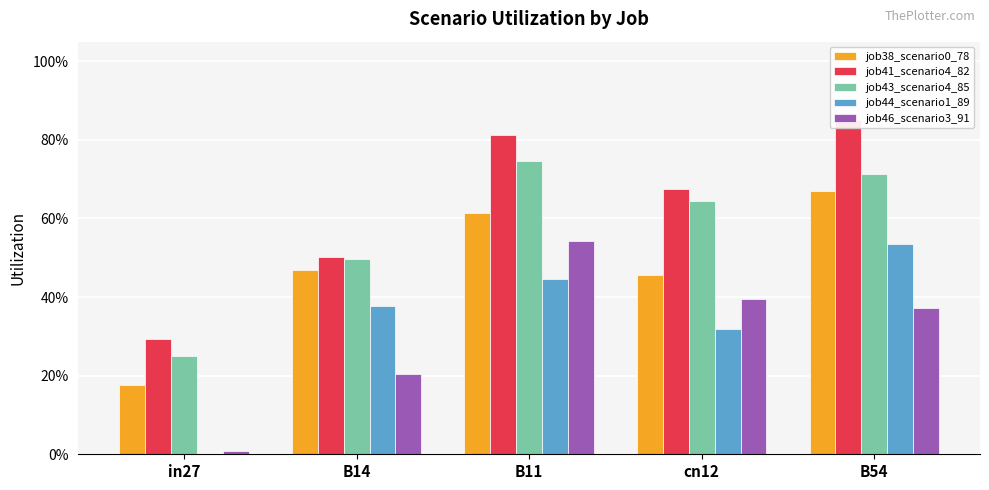

What are all the series names shown in the legend?

job38_scenario0_78, job41_scenario4_82, job43_scenario4_85, job44_scenario1_89, job46_scenario3_91